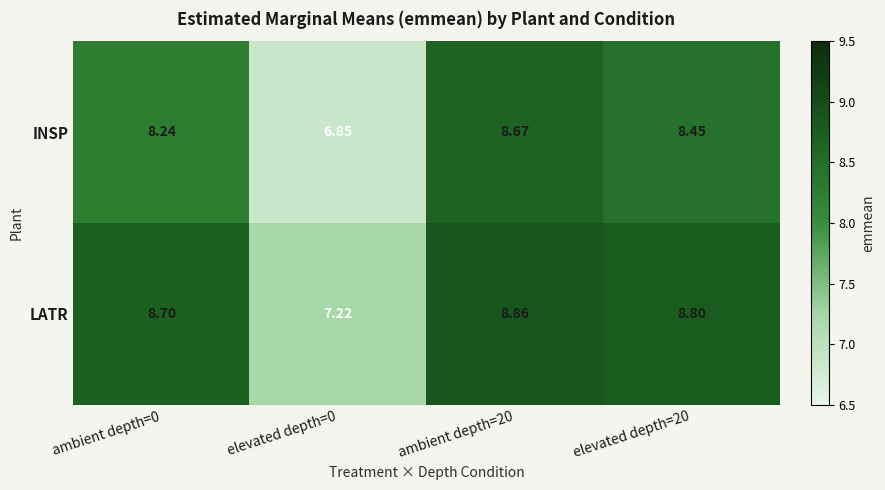

Which series has the largest total across all categories?

LATR